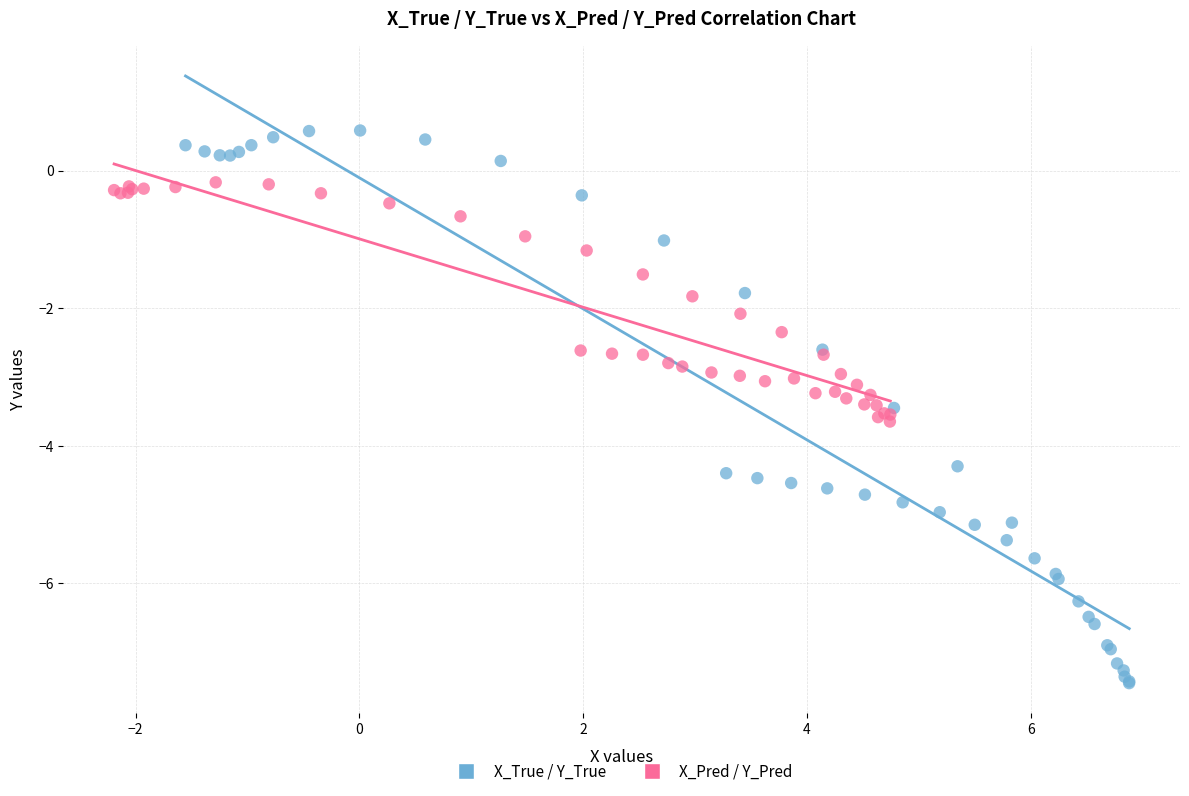

Which series contains the highest Y value?

X_True / Y_True